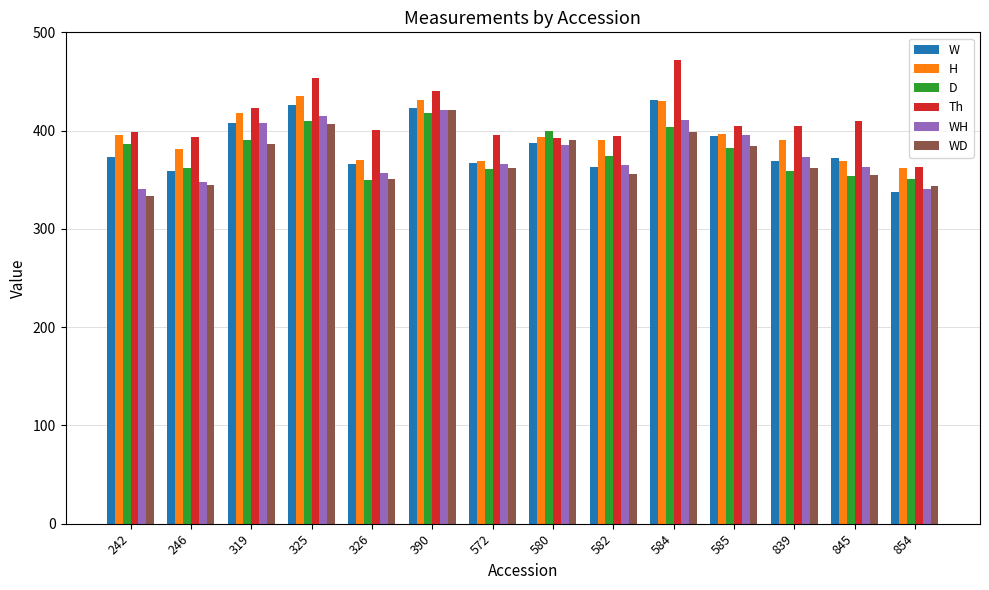

Which series has the largest range (max minus min)?

Th